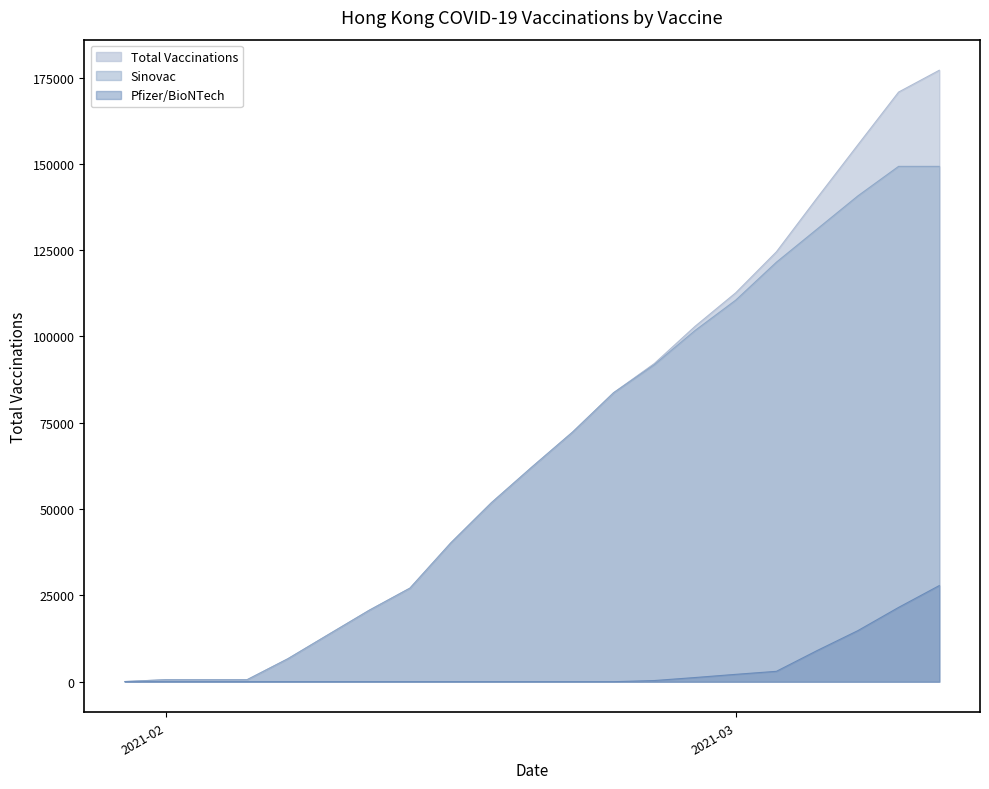

The Sinovac series shows 110515 at 2021-03. True or false?

True